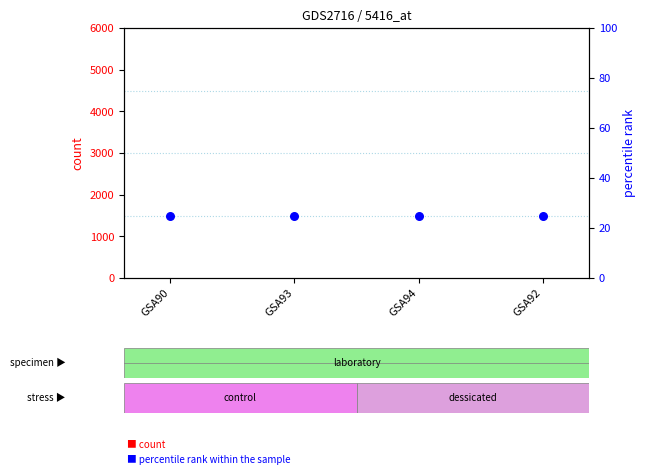

Is the value of count at GSA93 greater than the value of percentile rank within the sample at GSA90?

No